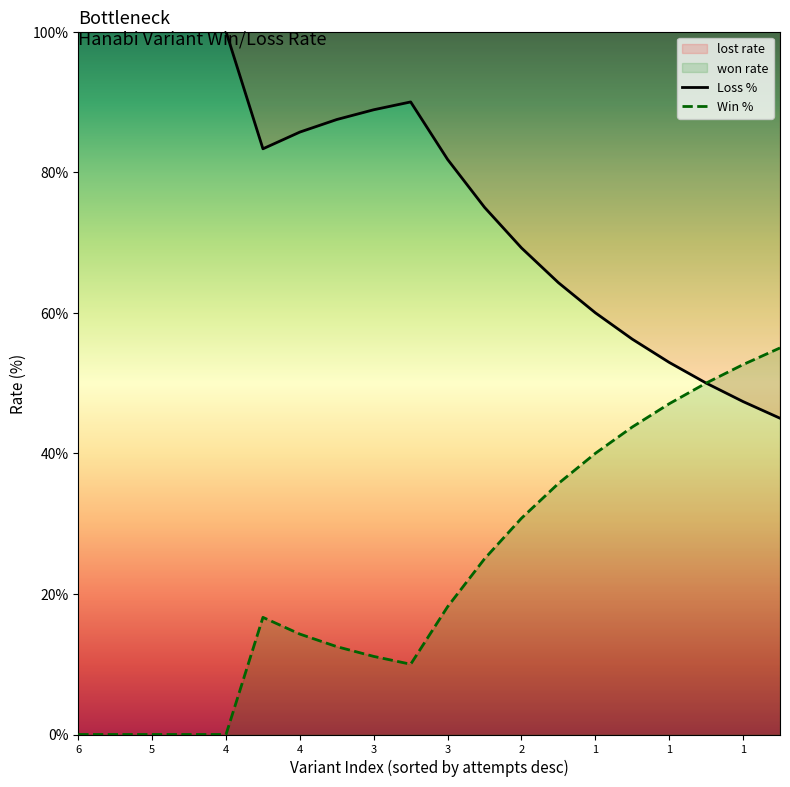

Reading left to right, list all the values displayed in this chart.

Loss %: 100.0	100.0	100.0	100.0	100.0	83.3	85.7	87.5	88.9	90.0	81.8	75.0	69.2	64.3	60.0	56.2	52.9	50.0	47.4	45.0
Win %: 0.0	0.0	0.0	0.0	0.0	16.7	14.3	12.5	11.1	10.0	18.2	25.0	30.8	35.7	40.0	43.8	47.1	50.0	52.6	55.0